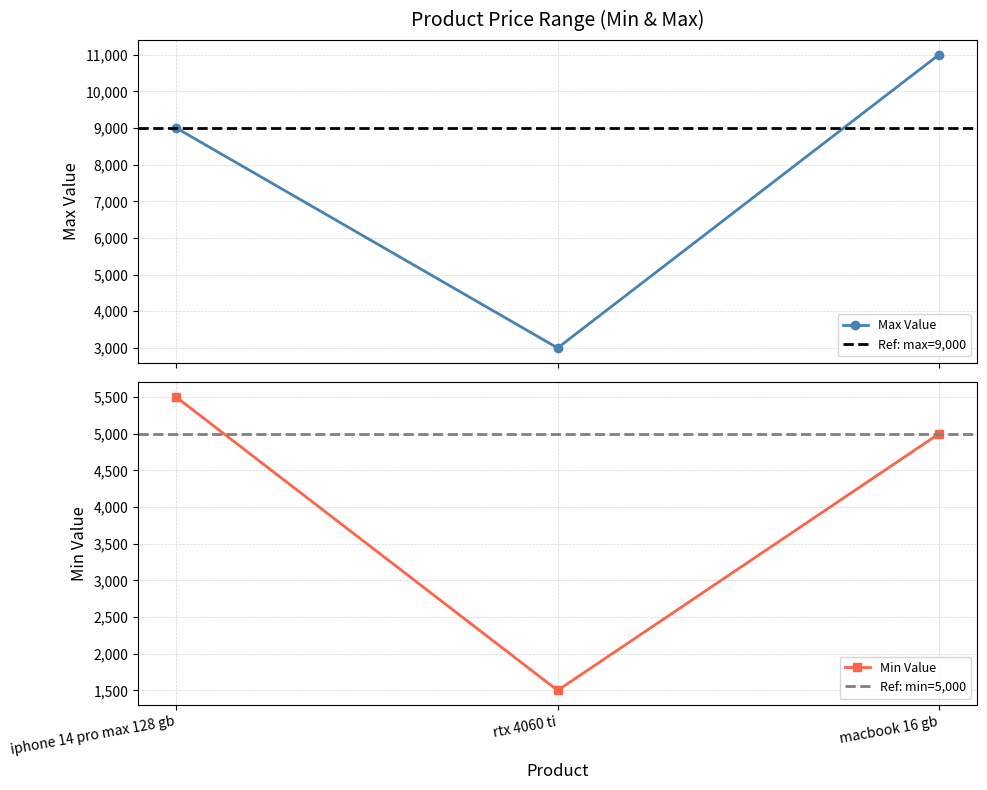

List the labels in order of Min Value value, smallest first.

rtx 4060 ti, macbook 16 gb, iphone 14 pro max 128 gb